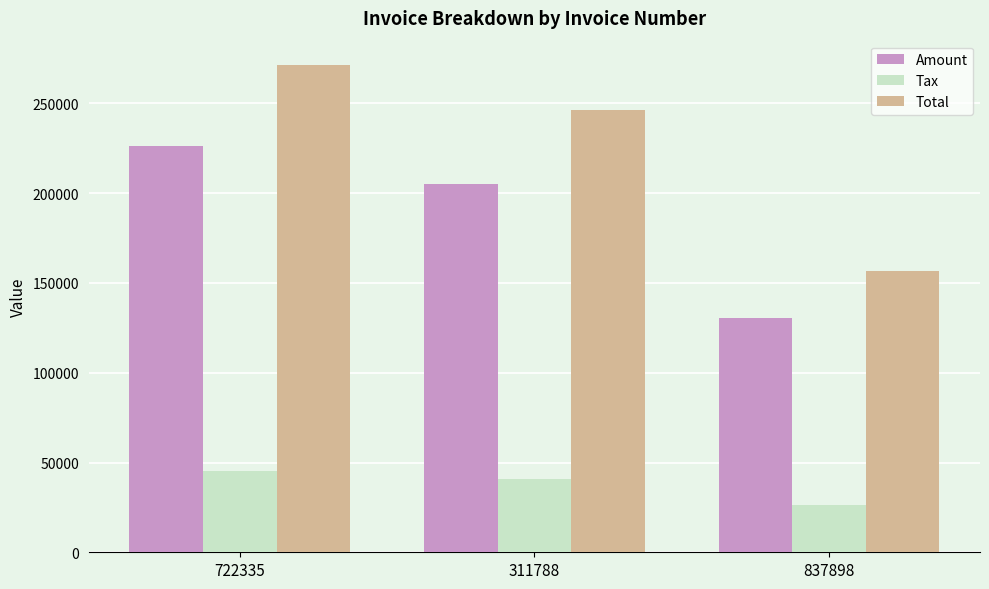

Which series has the widest spread of values?

Total